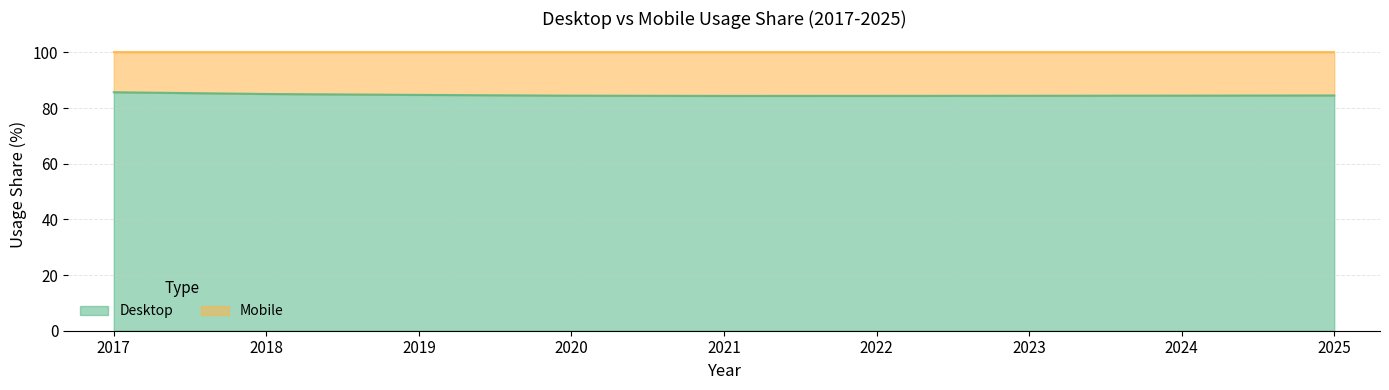

What is the change in value from 2018 to 2020?

-0.6